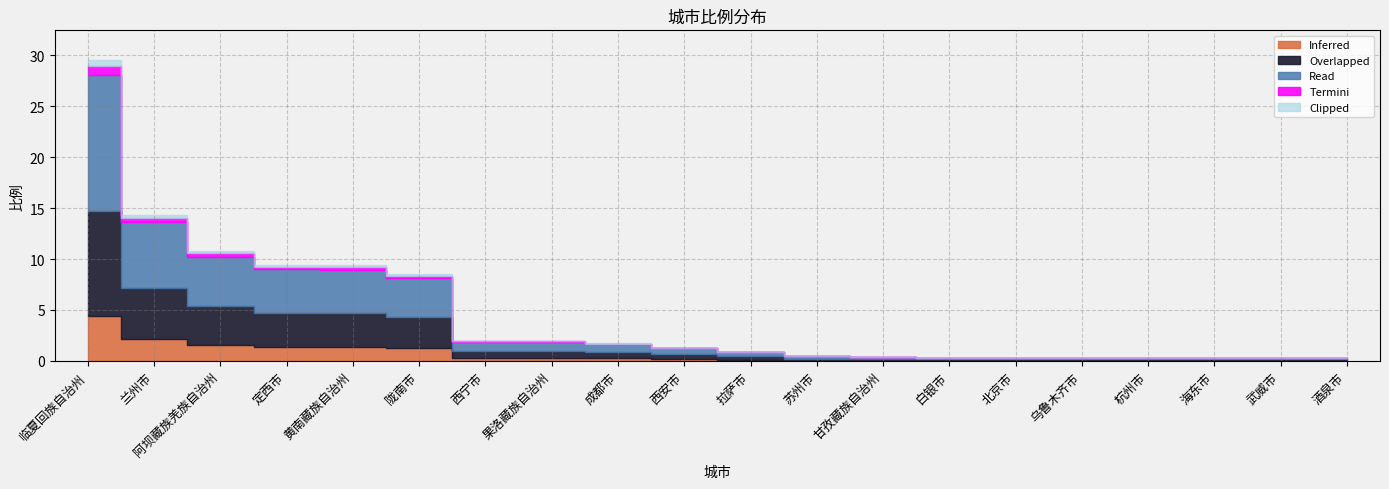

Which category has the highest value across all series?

临夏回族自治州